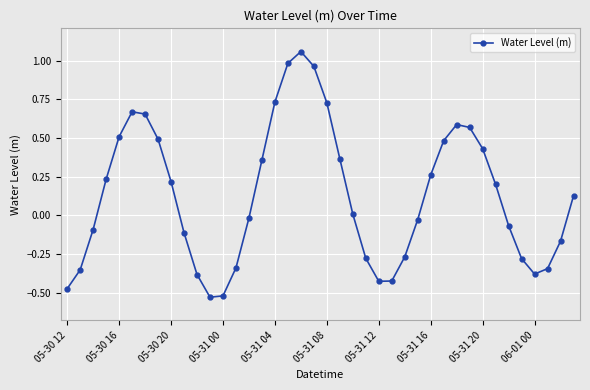

True or false: the data has more than 0 interior local peaks.

True